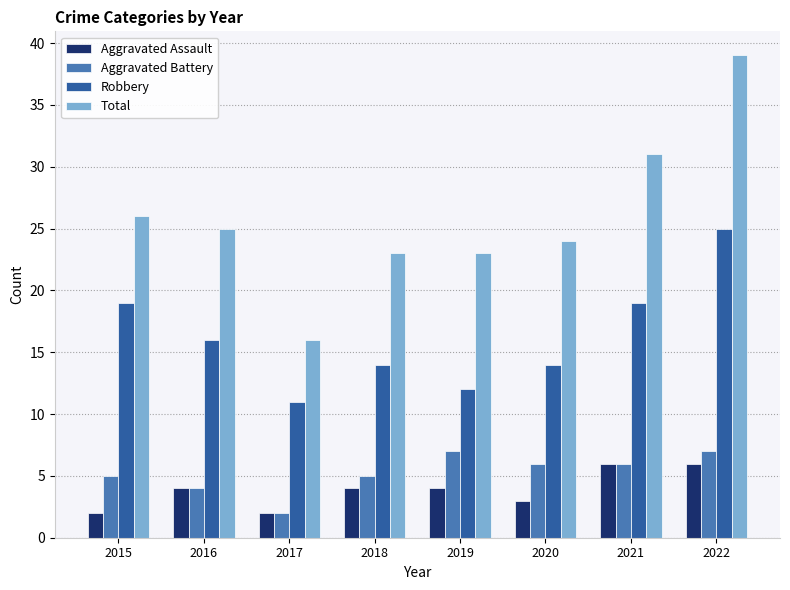

How many categories are shown in the chart?

8